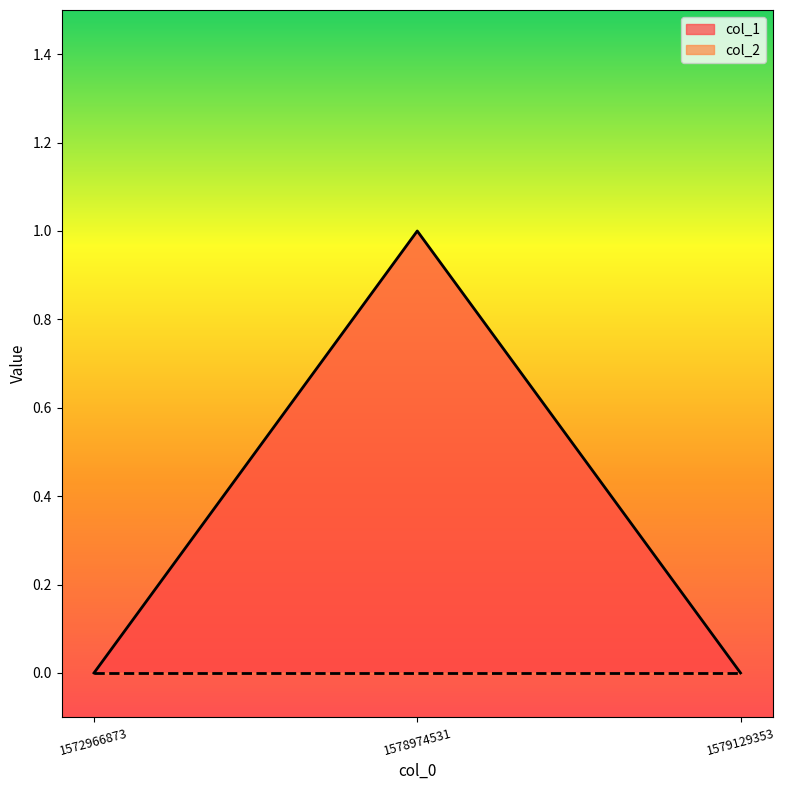

True or false: the data shows 1 at 1578974531.

False